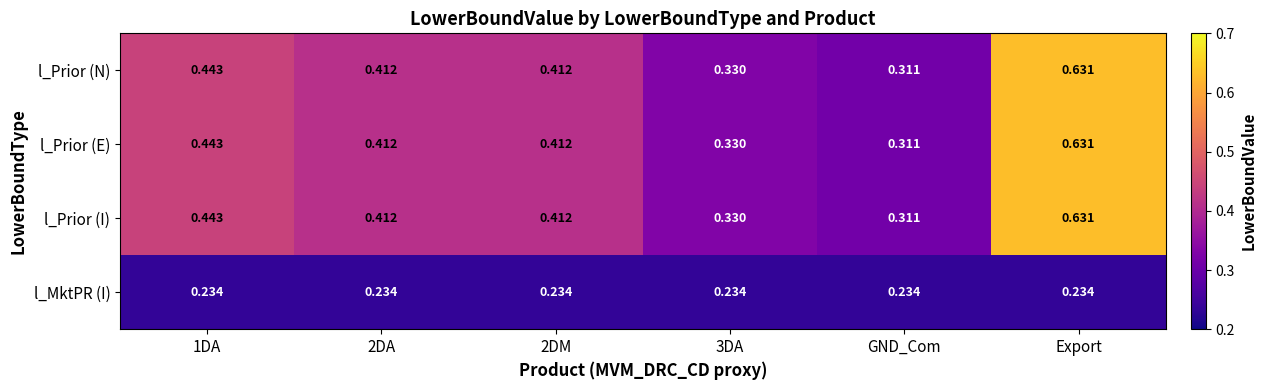

Which category has the highest value in the l_Prior (E) series?

Export